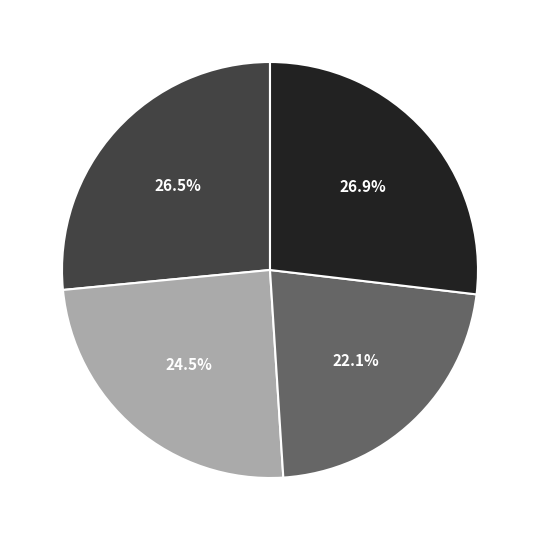

Which slice is the smallest?

Stores 51-75